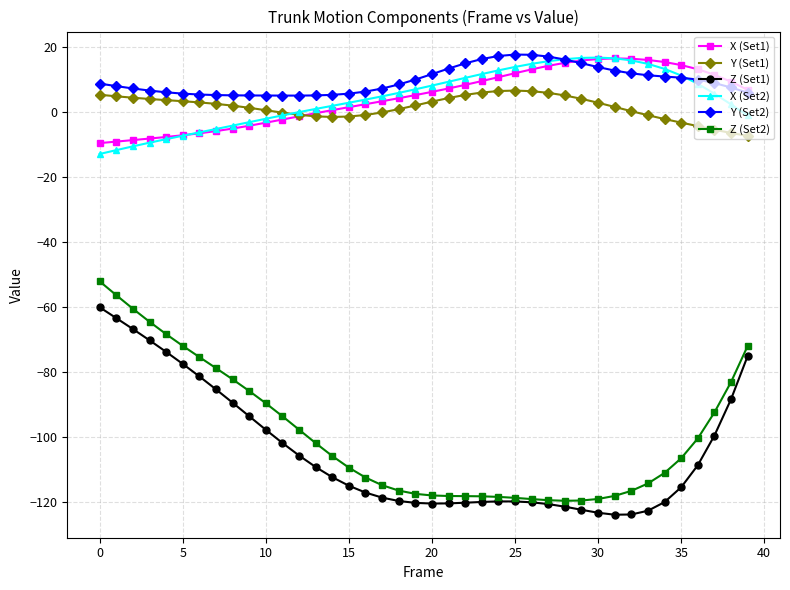

What is the value of the Z (Set1) point at the 36th from the left?

-115.6